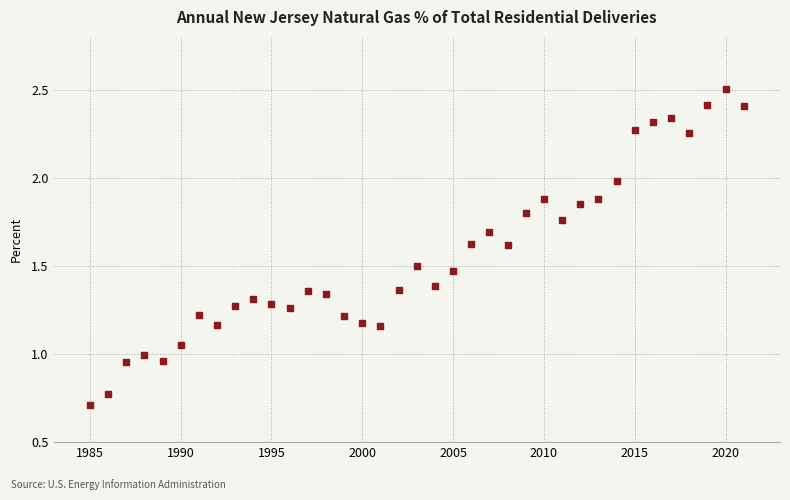

What is the range of X values (max minus min)?

36.0